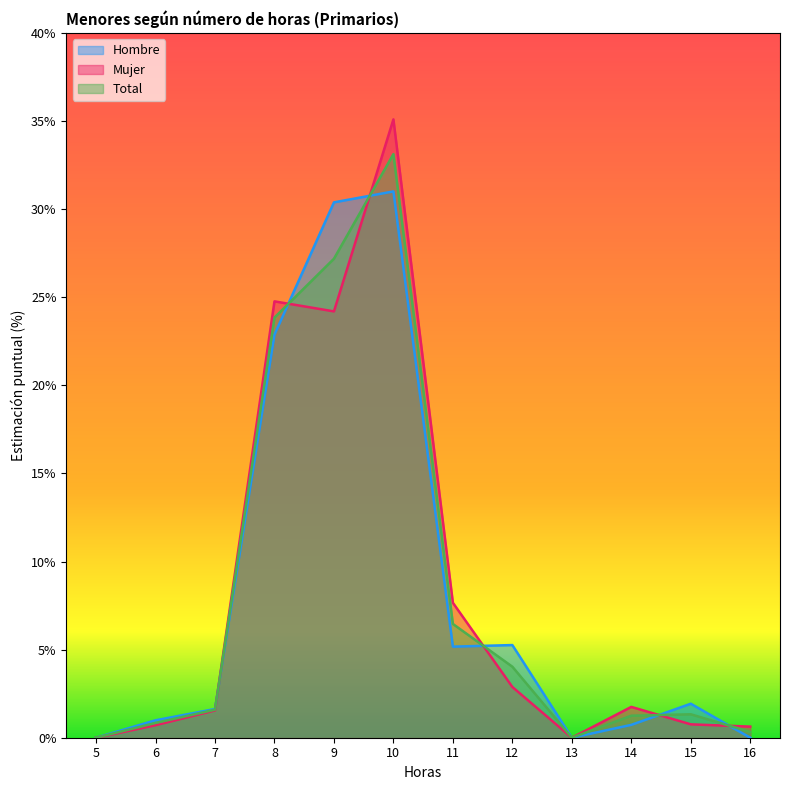

True or false: Mujer has more than 1 points higher than both neighbors.

True